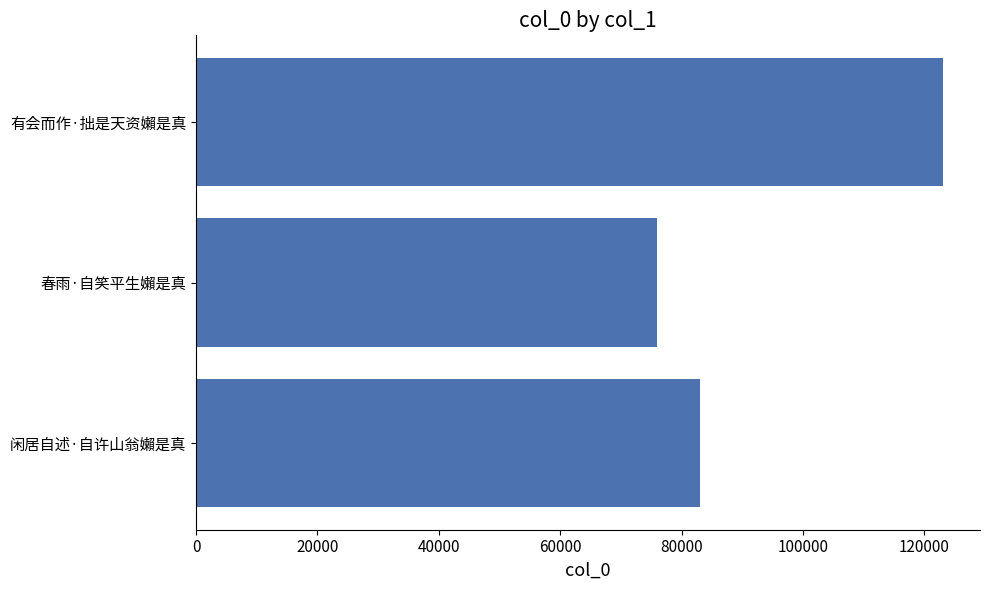

Reading bottom to top, extract all data points from this chart.

83116	75881	123040